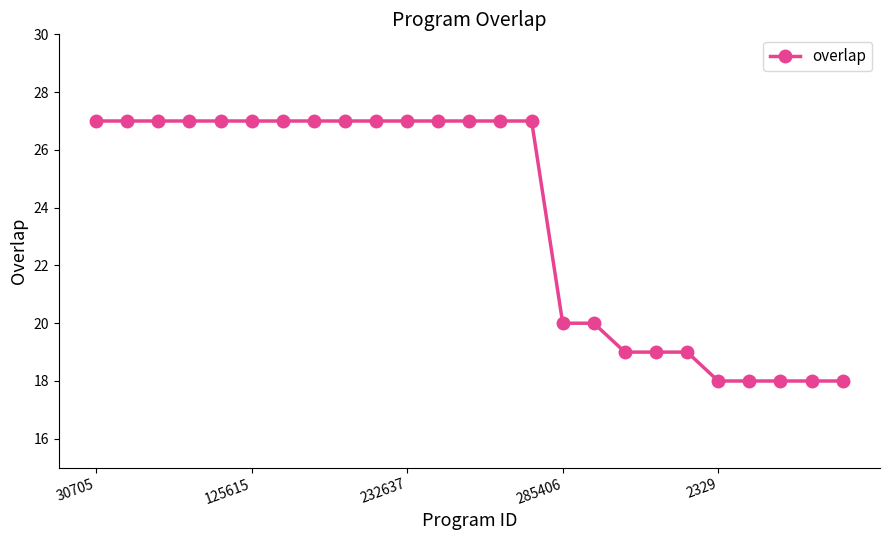

How many values are between 19 and 27?

20